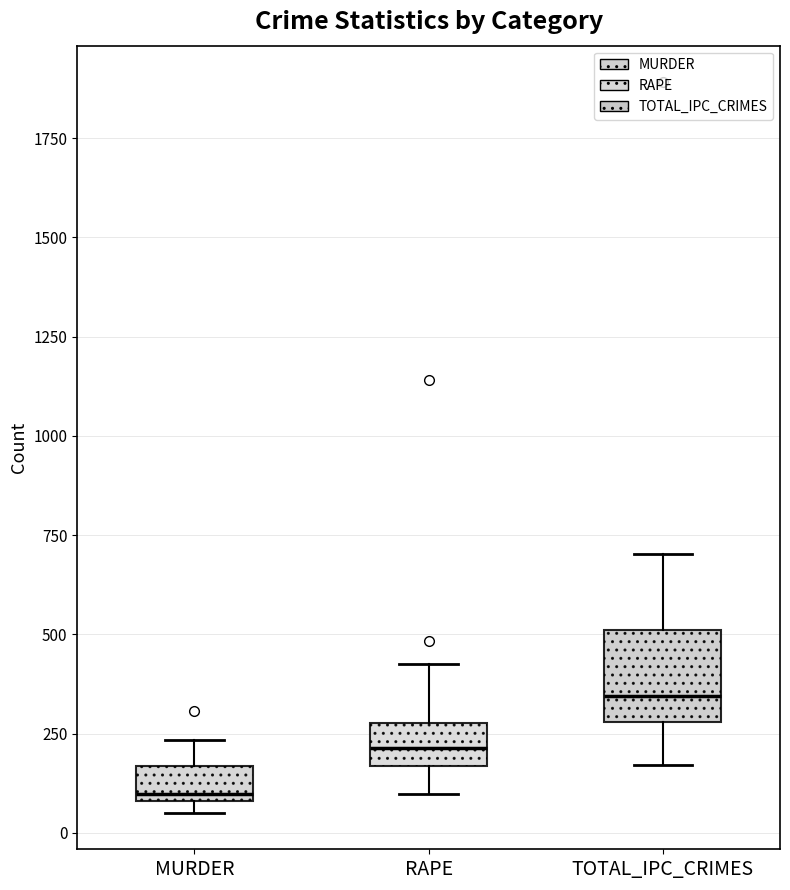

Which box's median line is the highest?

TOTAL_IPC_CRIMES